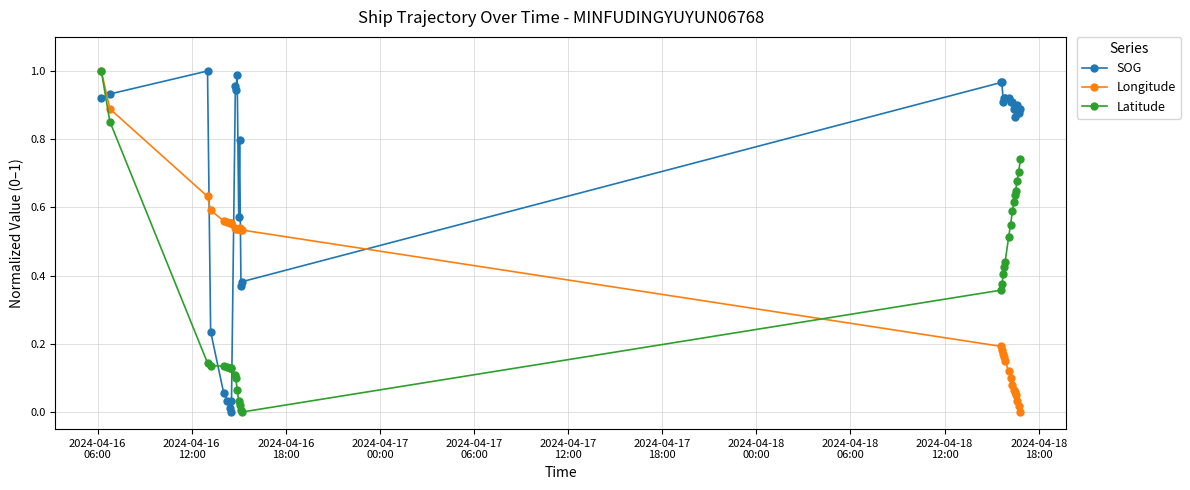

Which series has the largest total across all categories?

SOG